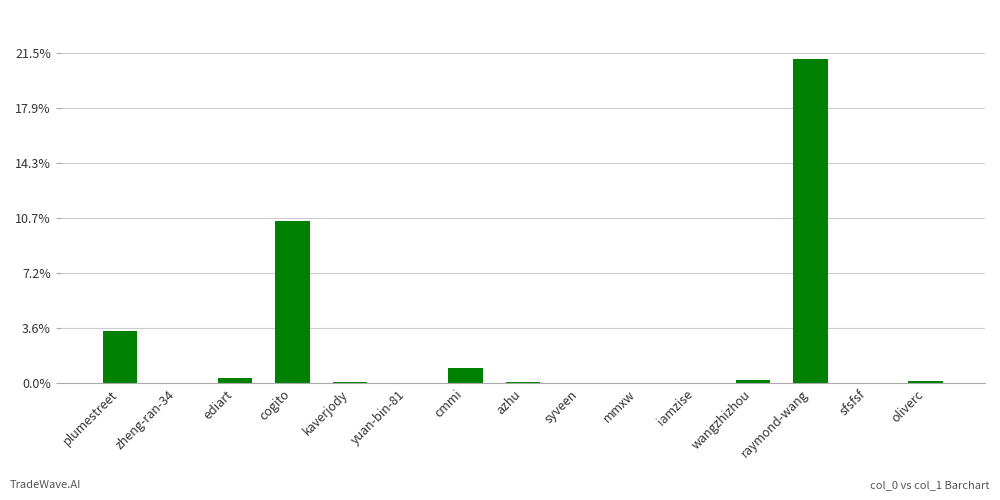

What is the maximum value shown in the chart?

590093